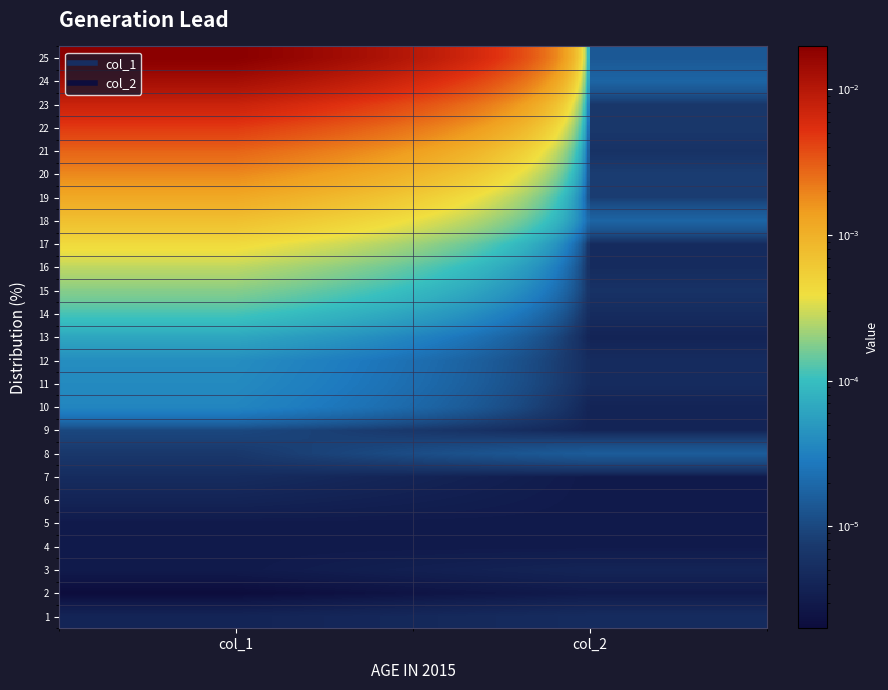

At col_1, list the series in order from largest to smallest.

25, 24, 23, 22, 21, 20, 19, 18, 17, 16, 15, 14, 13, 12, 11, 10, 9, 8, 7, 1, 6, 3, 4, 5, 2